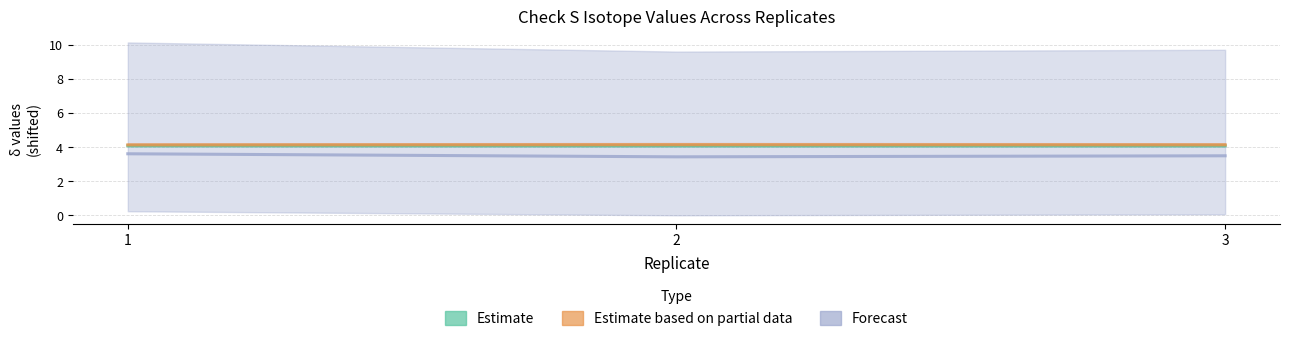

What are all the series names shown in the legend?

Estimate, Estimate based on partial data, Forecast